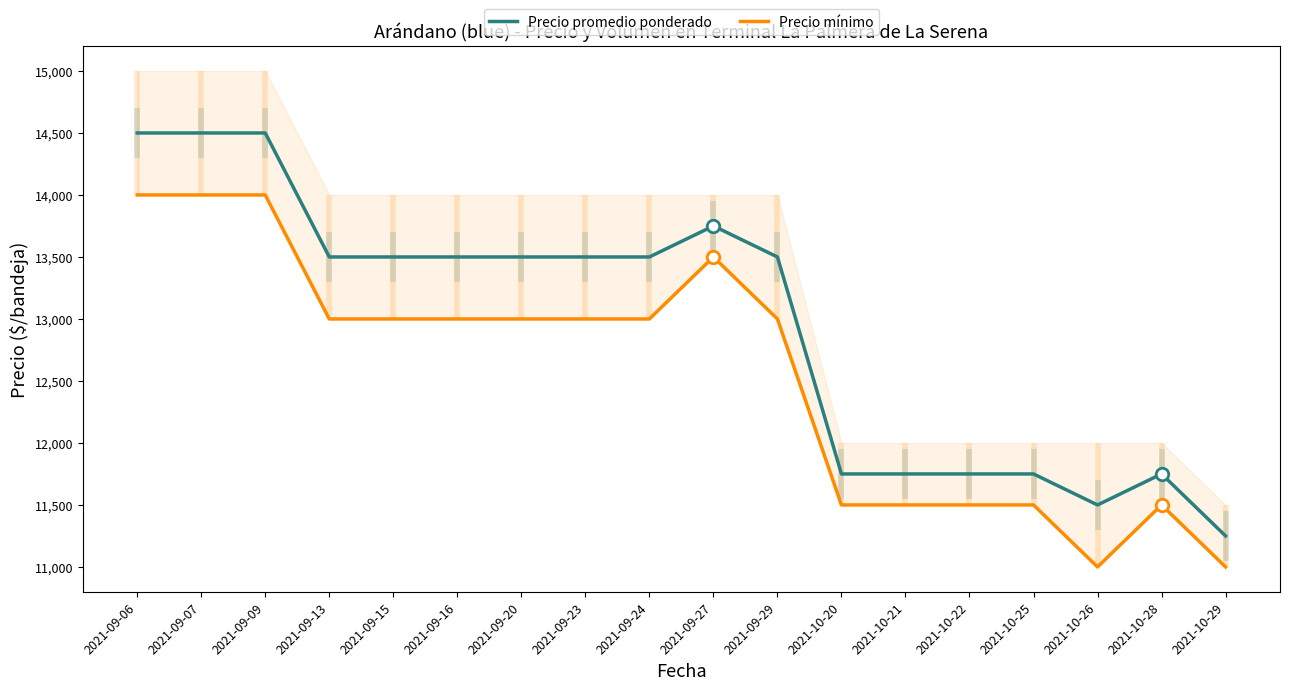

Reading left to right, transcribe all the data shown in this chart.

Precio promedio ponderado: 2021-09-06=14500	2021-09-07=14500	2021-09-09=14500	2021-09-13=13500	2021-09-15=13500	2021-09-16=13500	2021-09-20=13500	2021-09-23=13500	2021-09-24=13500	2021-09-27=13750	2021-09-29=13500	2021-10-20=11750	2021-10-21=11750	2021-10-22=11750	2021-10-25=11750	2021-10-26=11500	2021-10-28=11750	2021-10-29=11250
Precio mínimo: 2021-09-06=14000	2021-09-07=14000	2021-09-09=14000	2021-09-13=13000	2021-09-15=13000	2021-09-16=13000	2021-09-20=13000	2021-09-23=13000	2021-09-24=13000	2021-09-27=13500	2021-09-29=13000	2021-10-20=11500	2021-10-21=11500	2021-10-22=11500	2021-10-25=11500	2021-10-26=11000	2021-10-28=11500	2021-10-29=11000